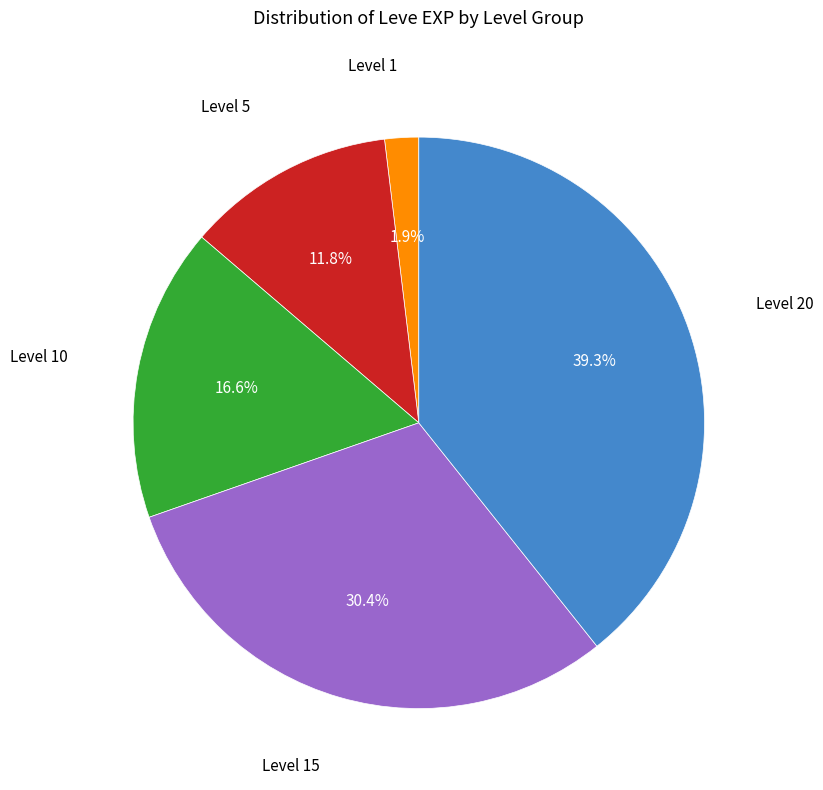

Is there any slice that represents more than half of the pie?

No